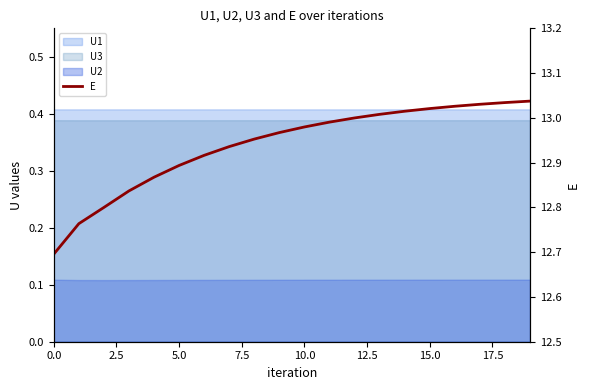

What is the label of the 8th point from the right?

12